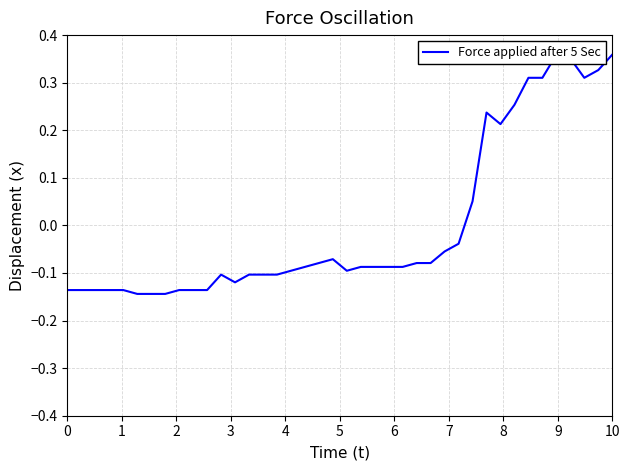

True or false: the data shows -0.2 at 16.

False